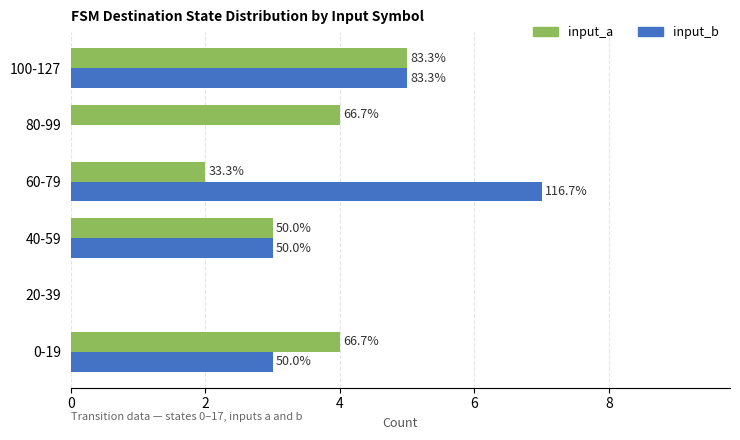

What are all the series names shown in the legend?

input_a, input_b